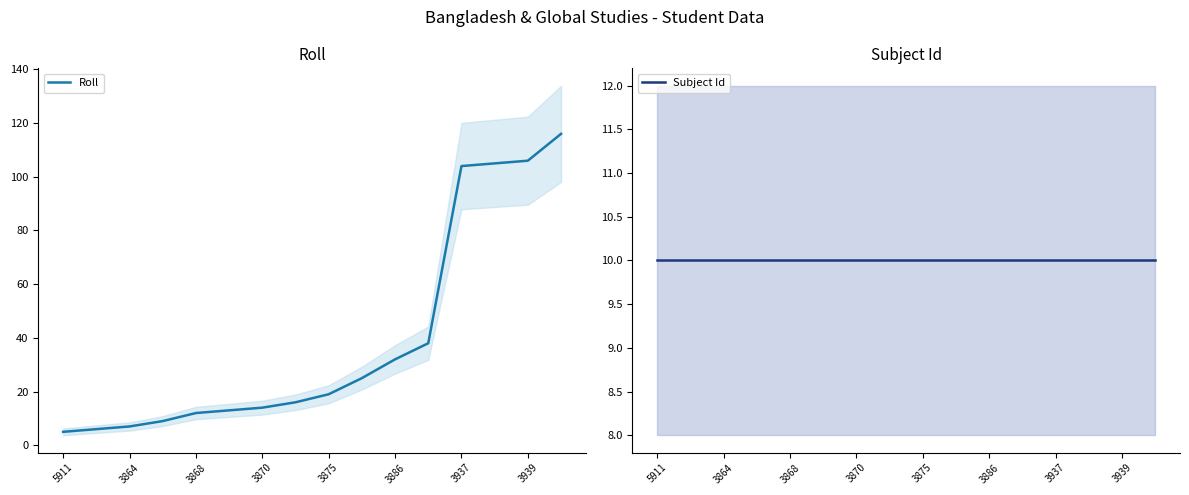

True or false: Roll has a value of 8 at 3875.

False